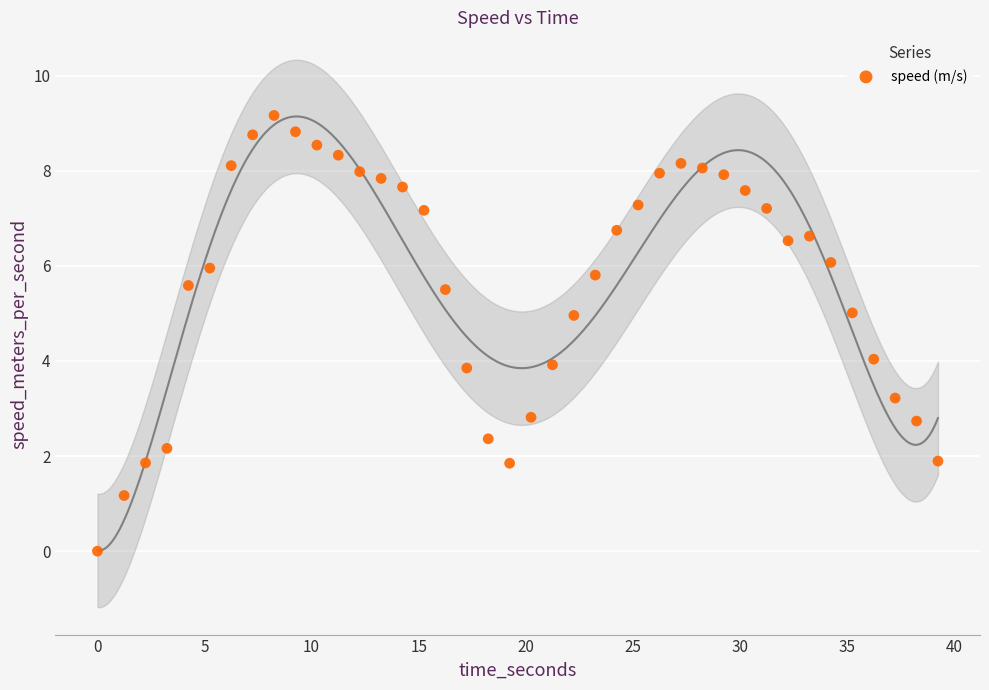

What is the range of X values (max minus min)?

39.2